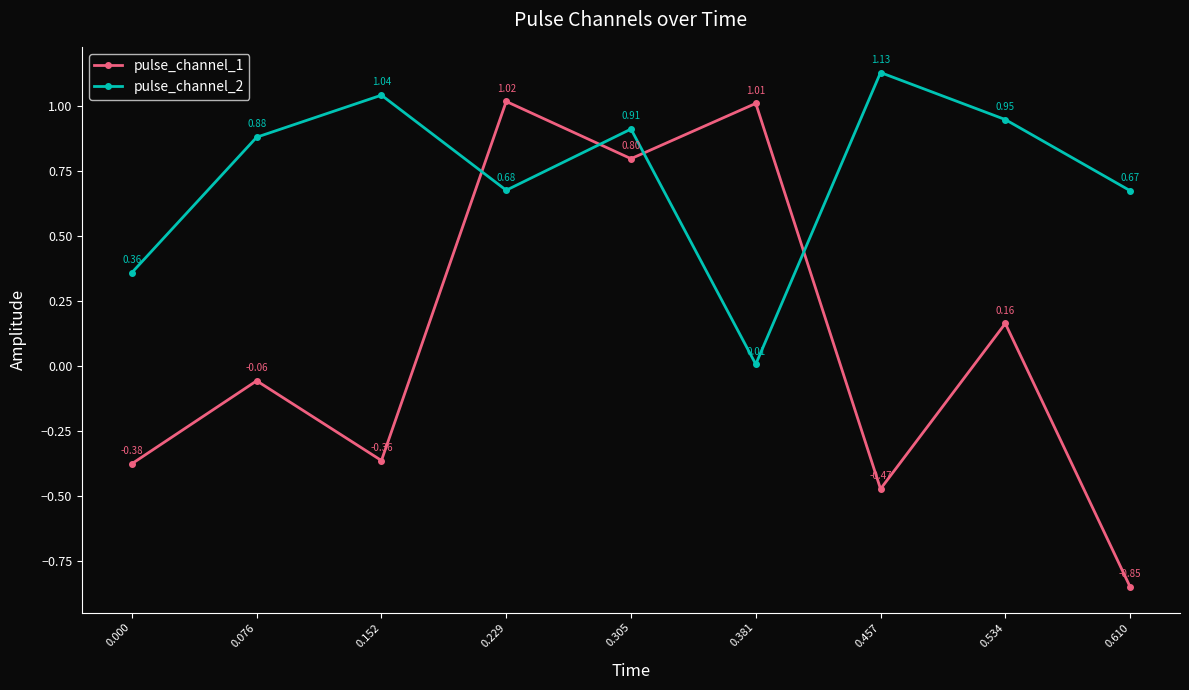

Where do pulse_channel_2 and pulse_channel_1 first cross each other?

0.152 and 0.229